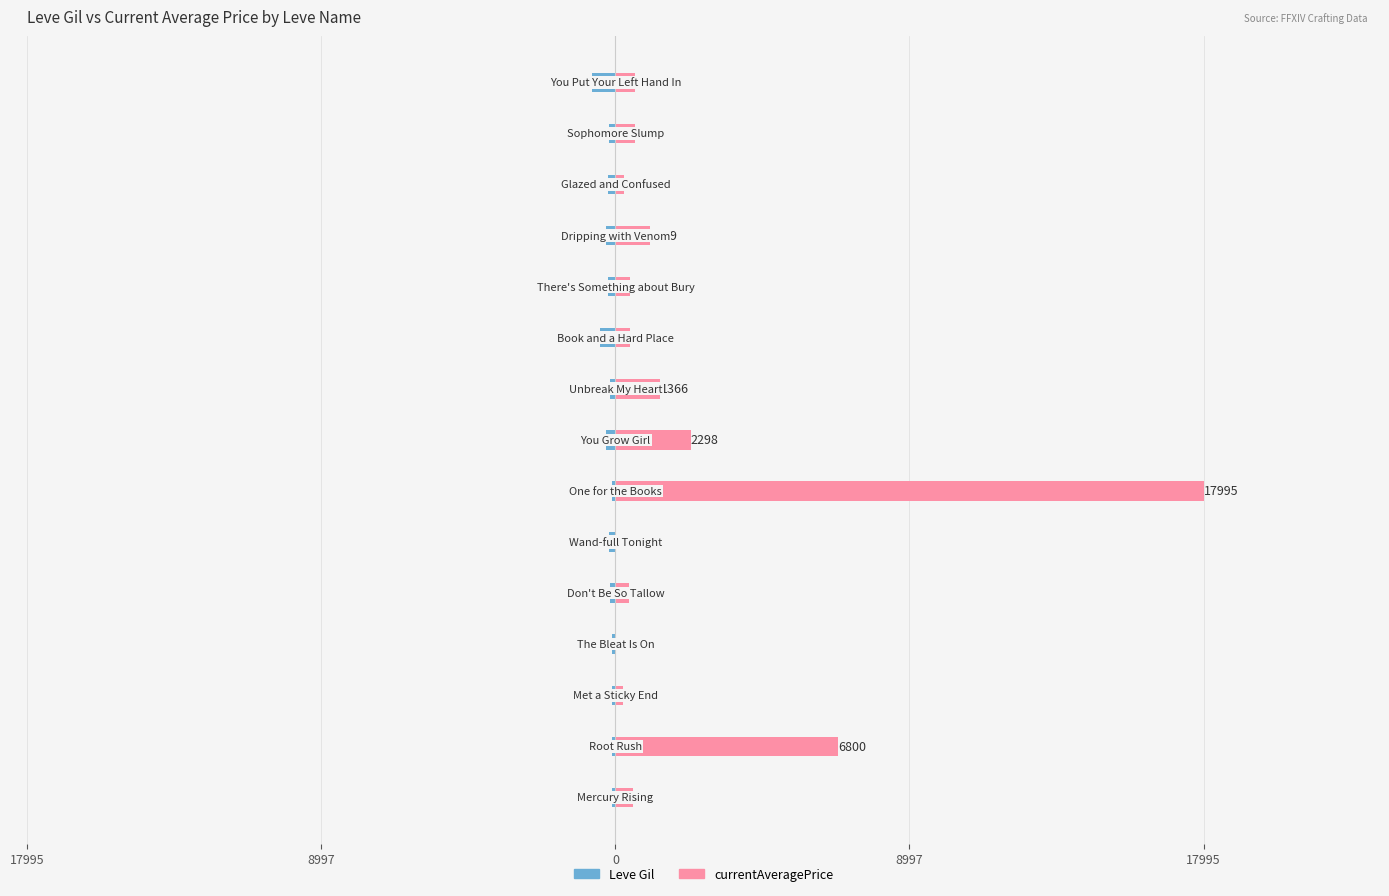

Rank the series by their maximum value, from highest to lowest.

currentAveragePrice, Leve Gil